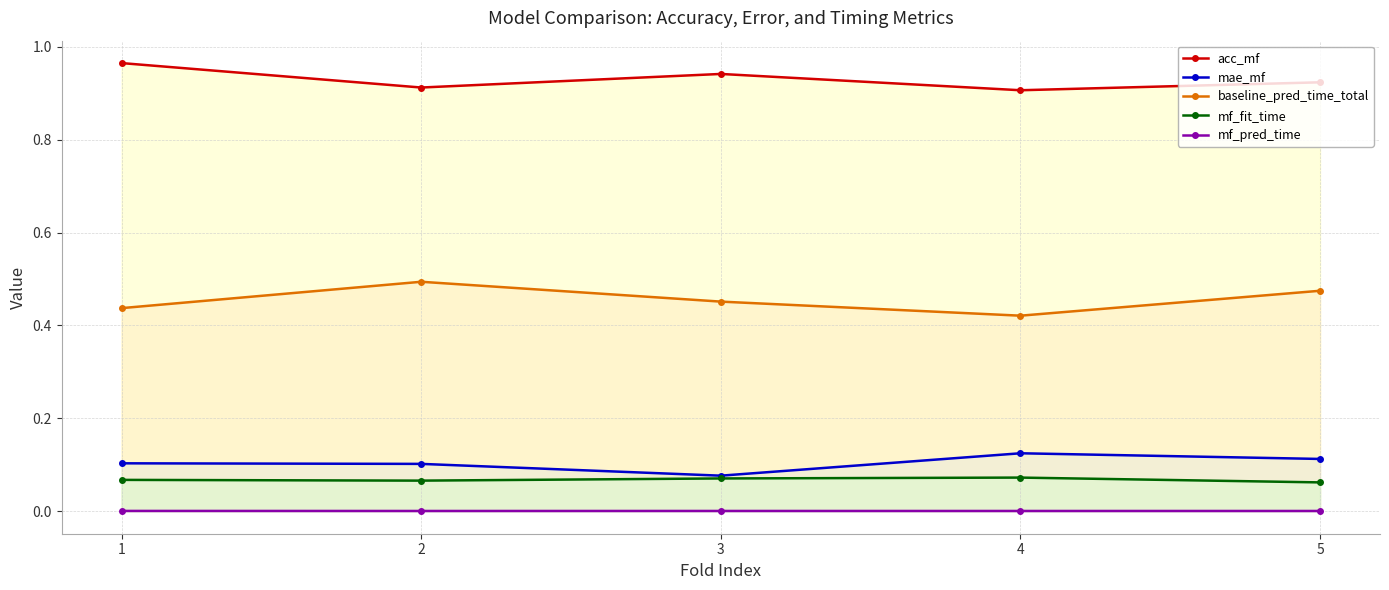

What value does the mf_fit_time series have at 3?

0.1